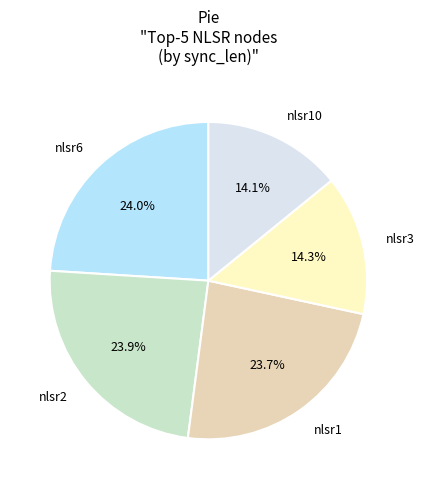

To the nearest percent, what is the average slice percentage?

20%